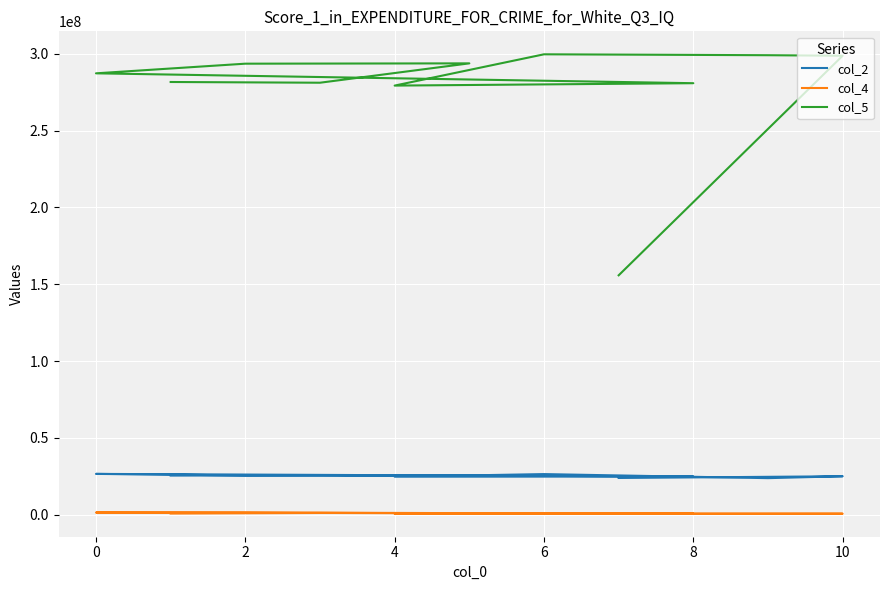

What is the total value across all series at 8?

306302417